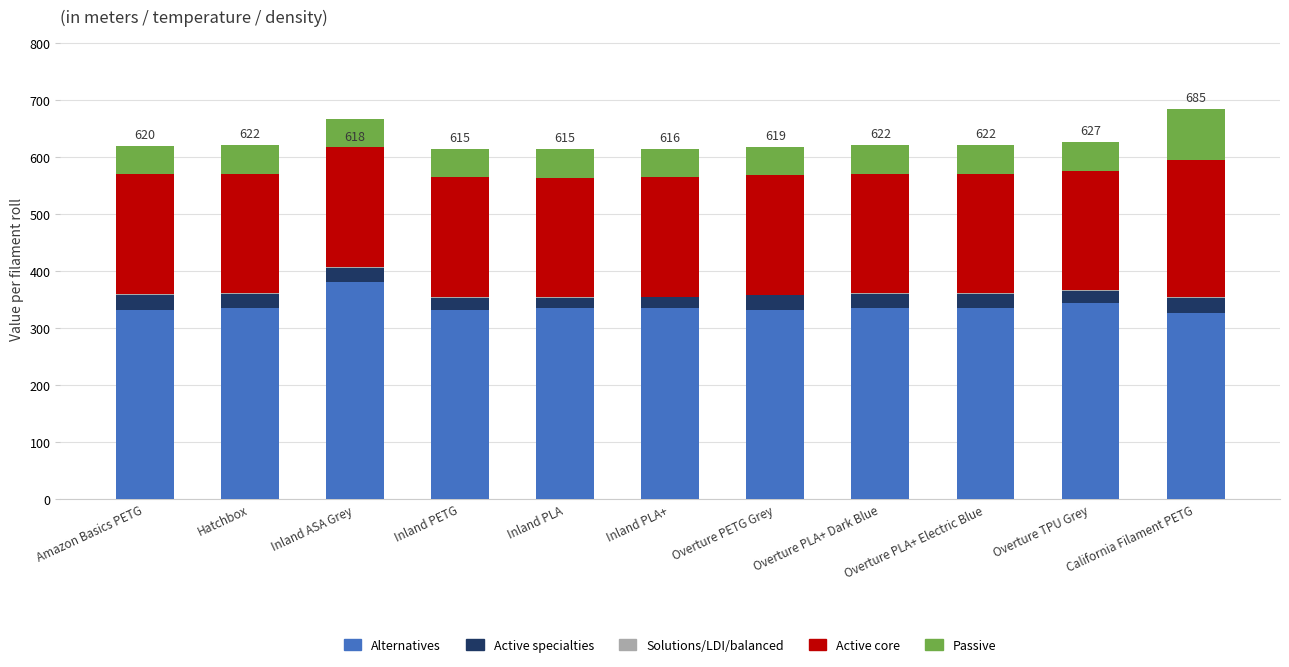

The Alternatives series shows 562.4 at Hatchbox. True or false?

False